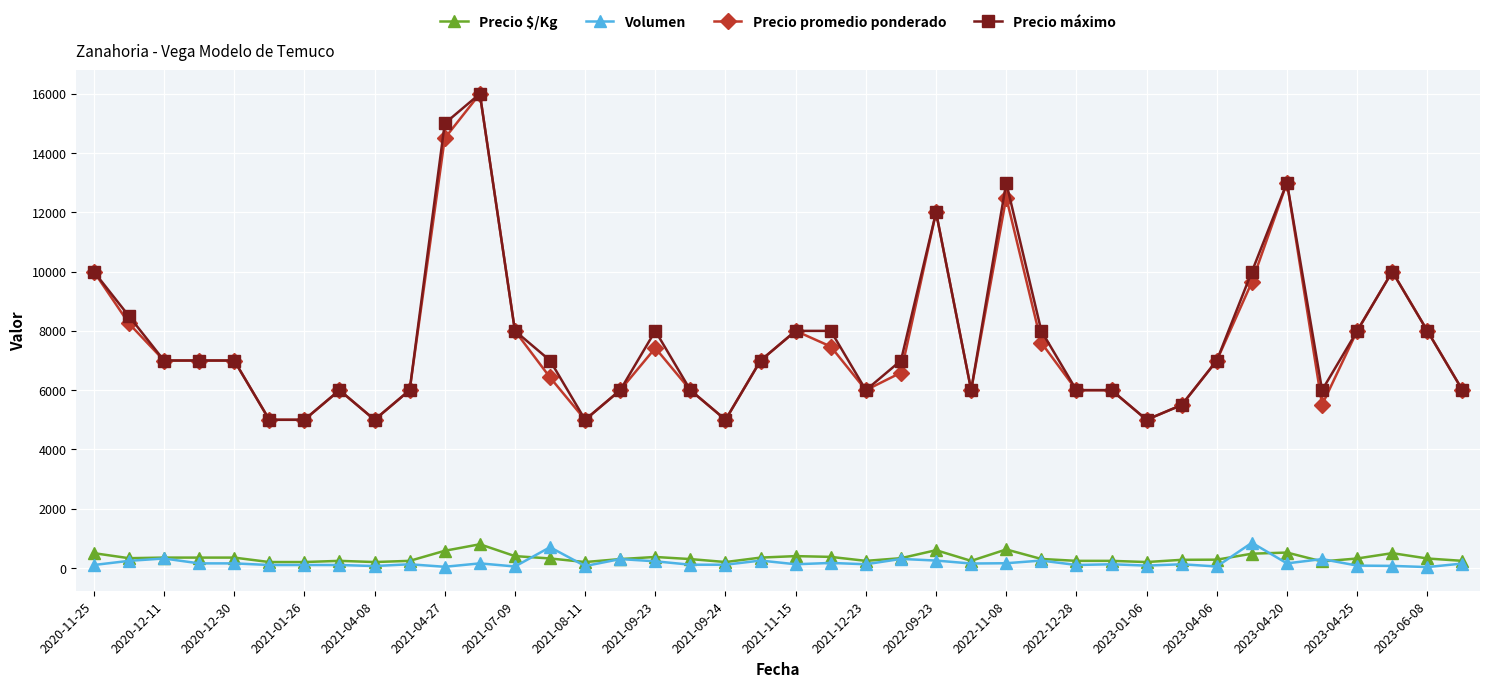

Is this an area chart (filled region under the line)?

No